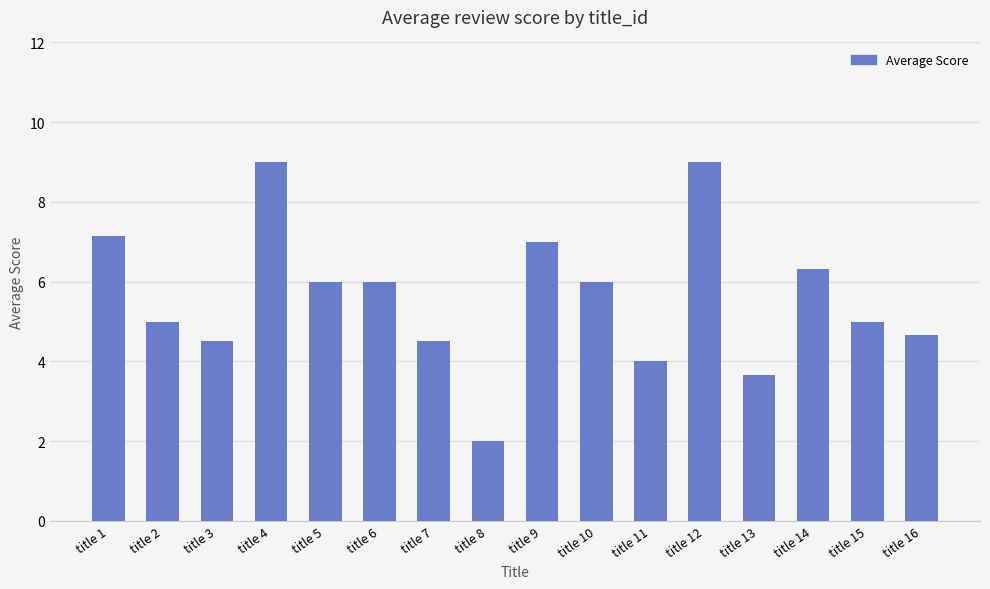

How many categories are shown in the chart?

16